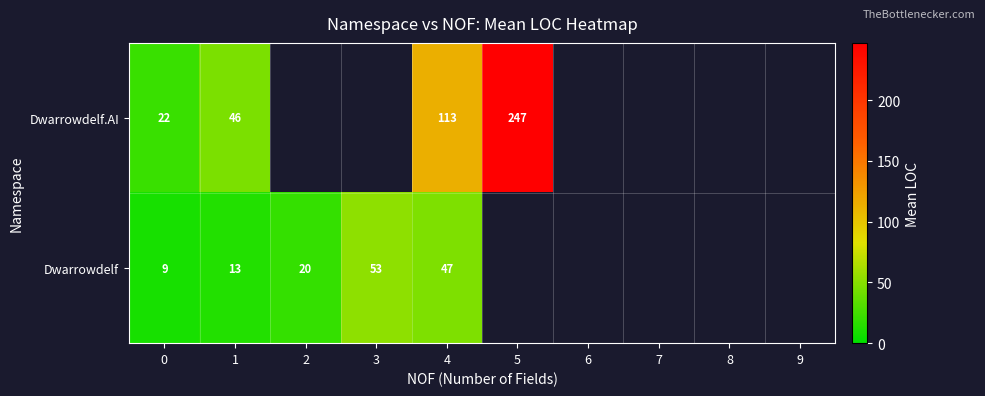

At how many categories does at least one series exceed 216?

1